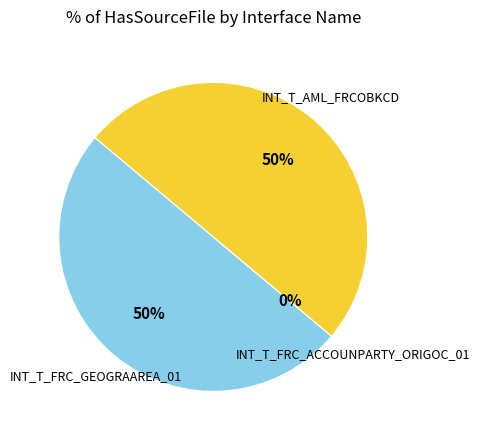

What portion of the pie excludes INT_T_FRC_GEOGRAAREA_01?

50.0%